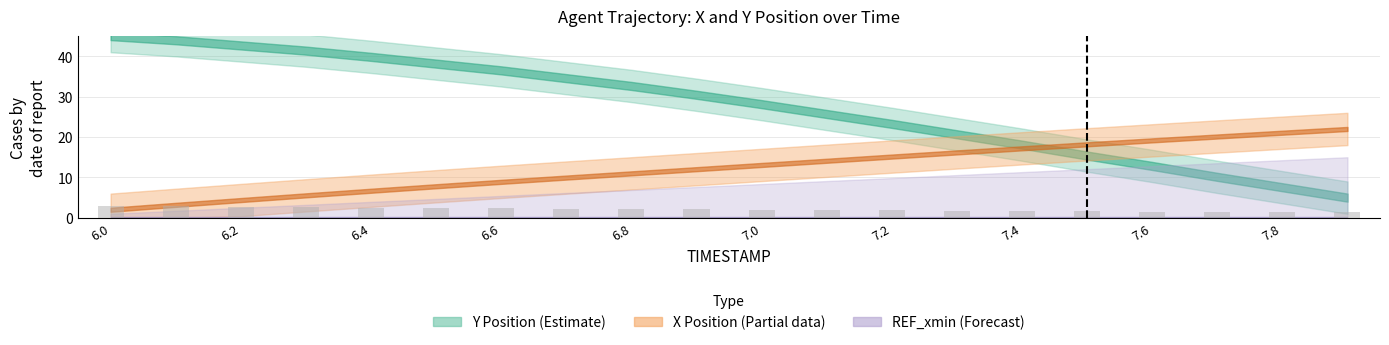

What is the value of the 8th bar from the left?

2.3